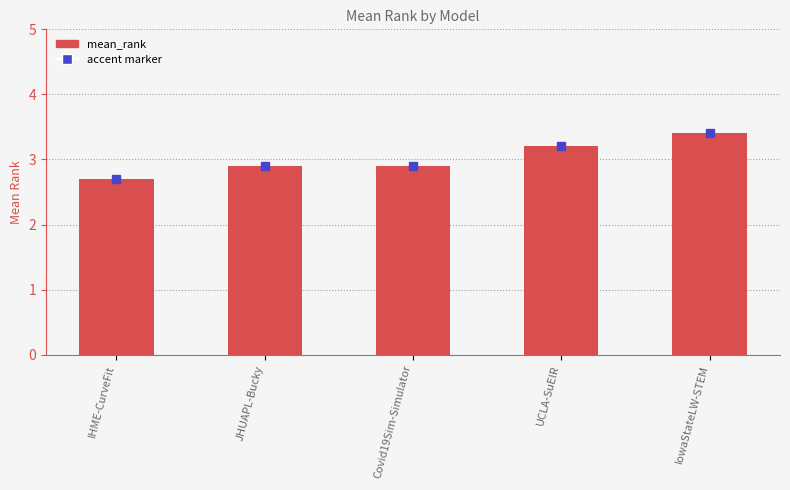

The value at Covid19Sim-Simulator is 0.8. True or false?

False